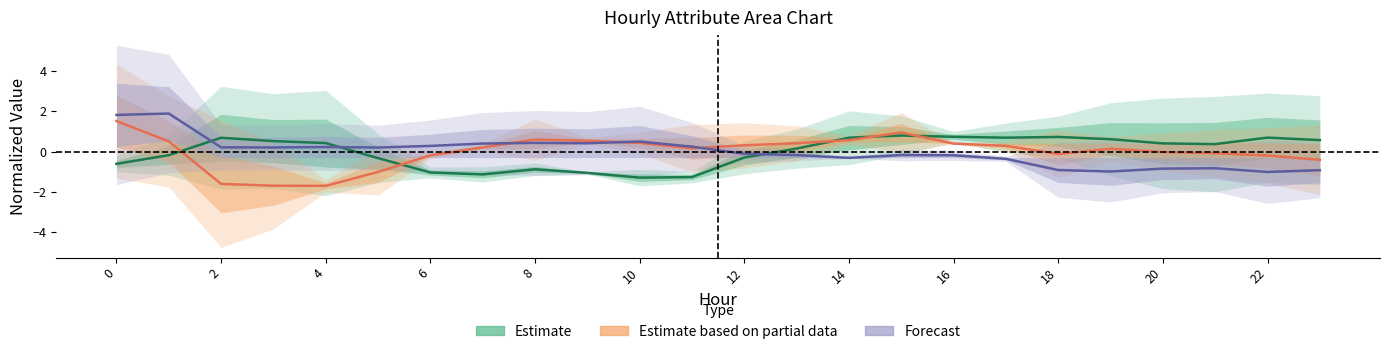

What is the difference between the maximum and minimum values in the Estimate series?

2.1